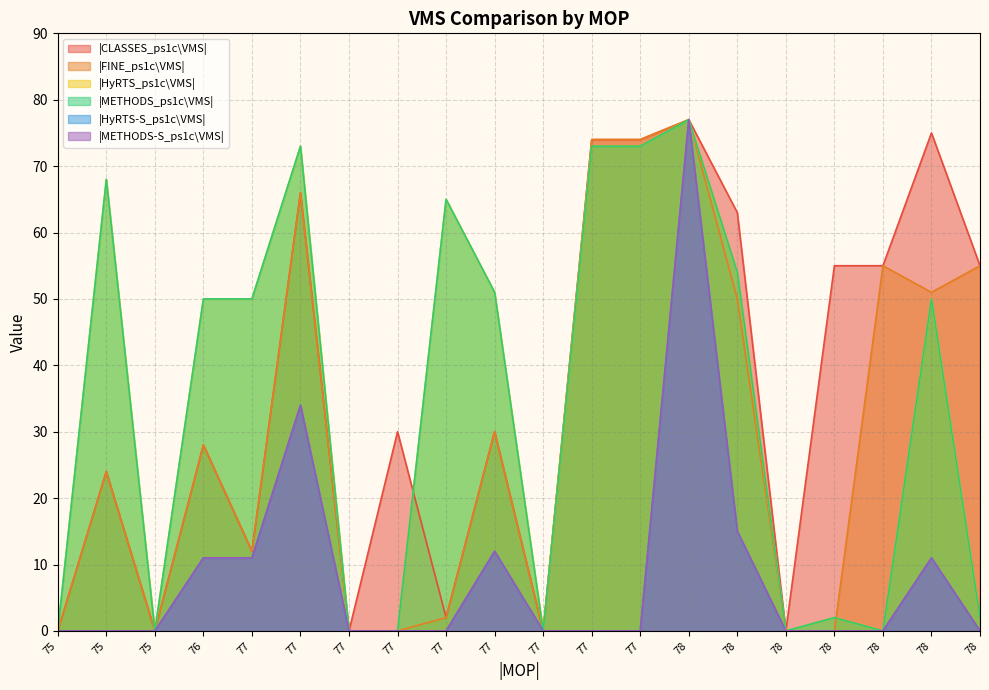

True or false: |HyRTS-S_ps1c\VMS| and |HyRTS_ps1c\VMS| intersect in this chart.

False